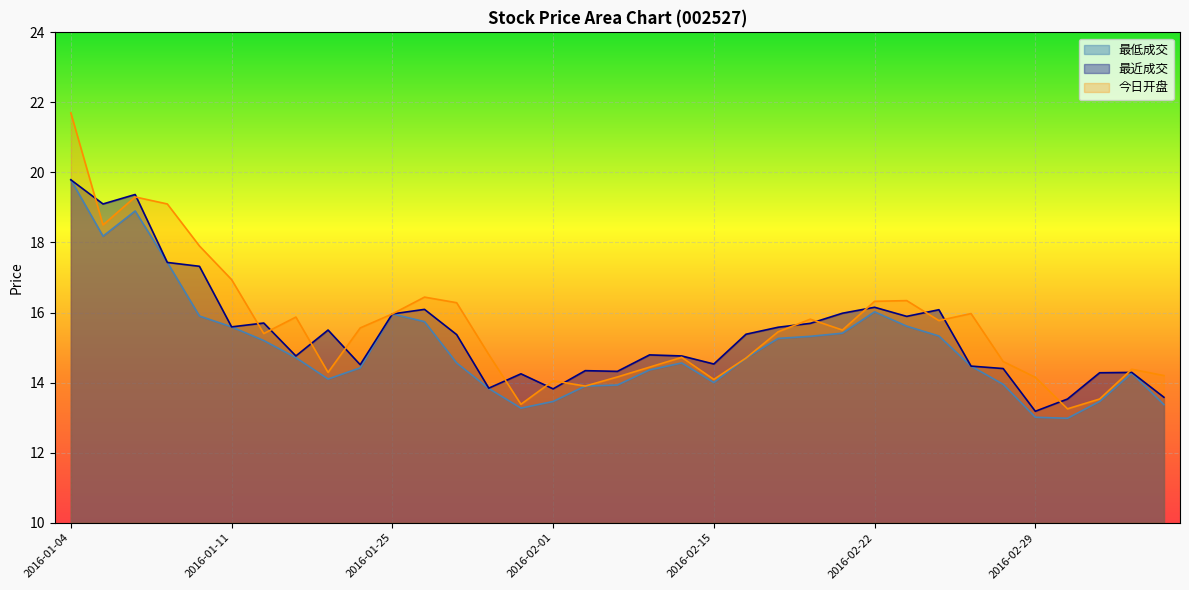

True or false: 今日开盘 has a value of 15.6 at 2016-01-15.

True